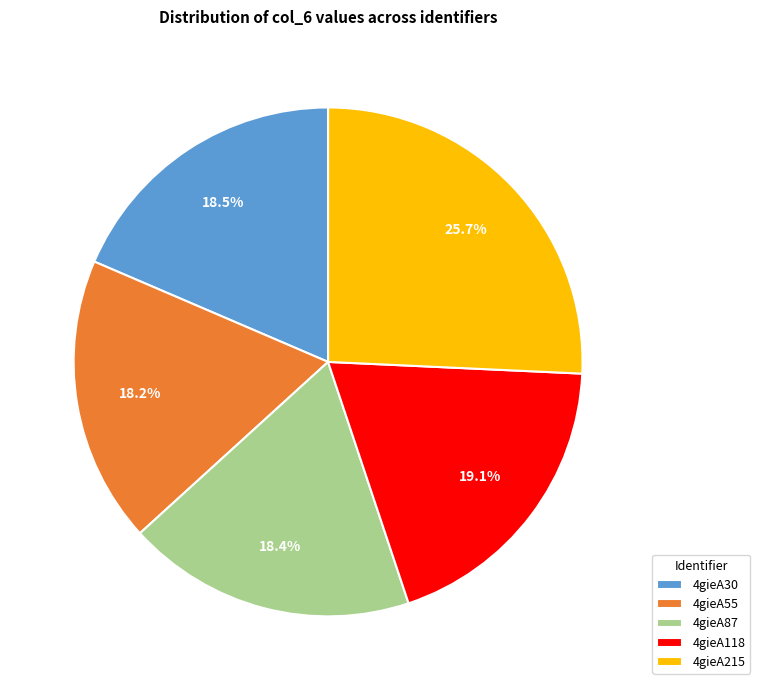

What percentage is the 4gieA215 slice, to the nearest percent?

26%